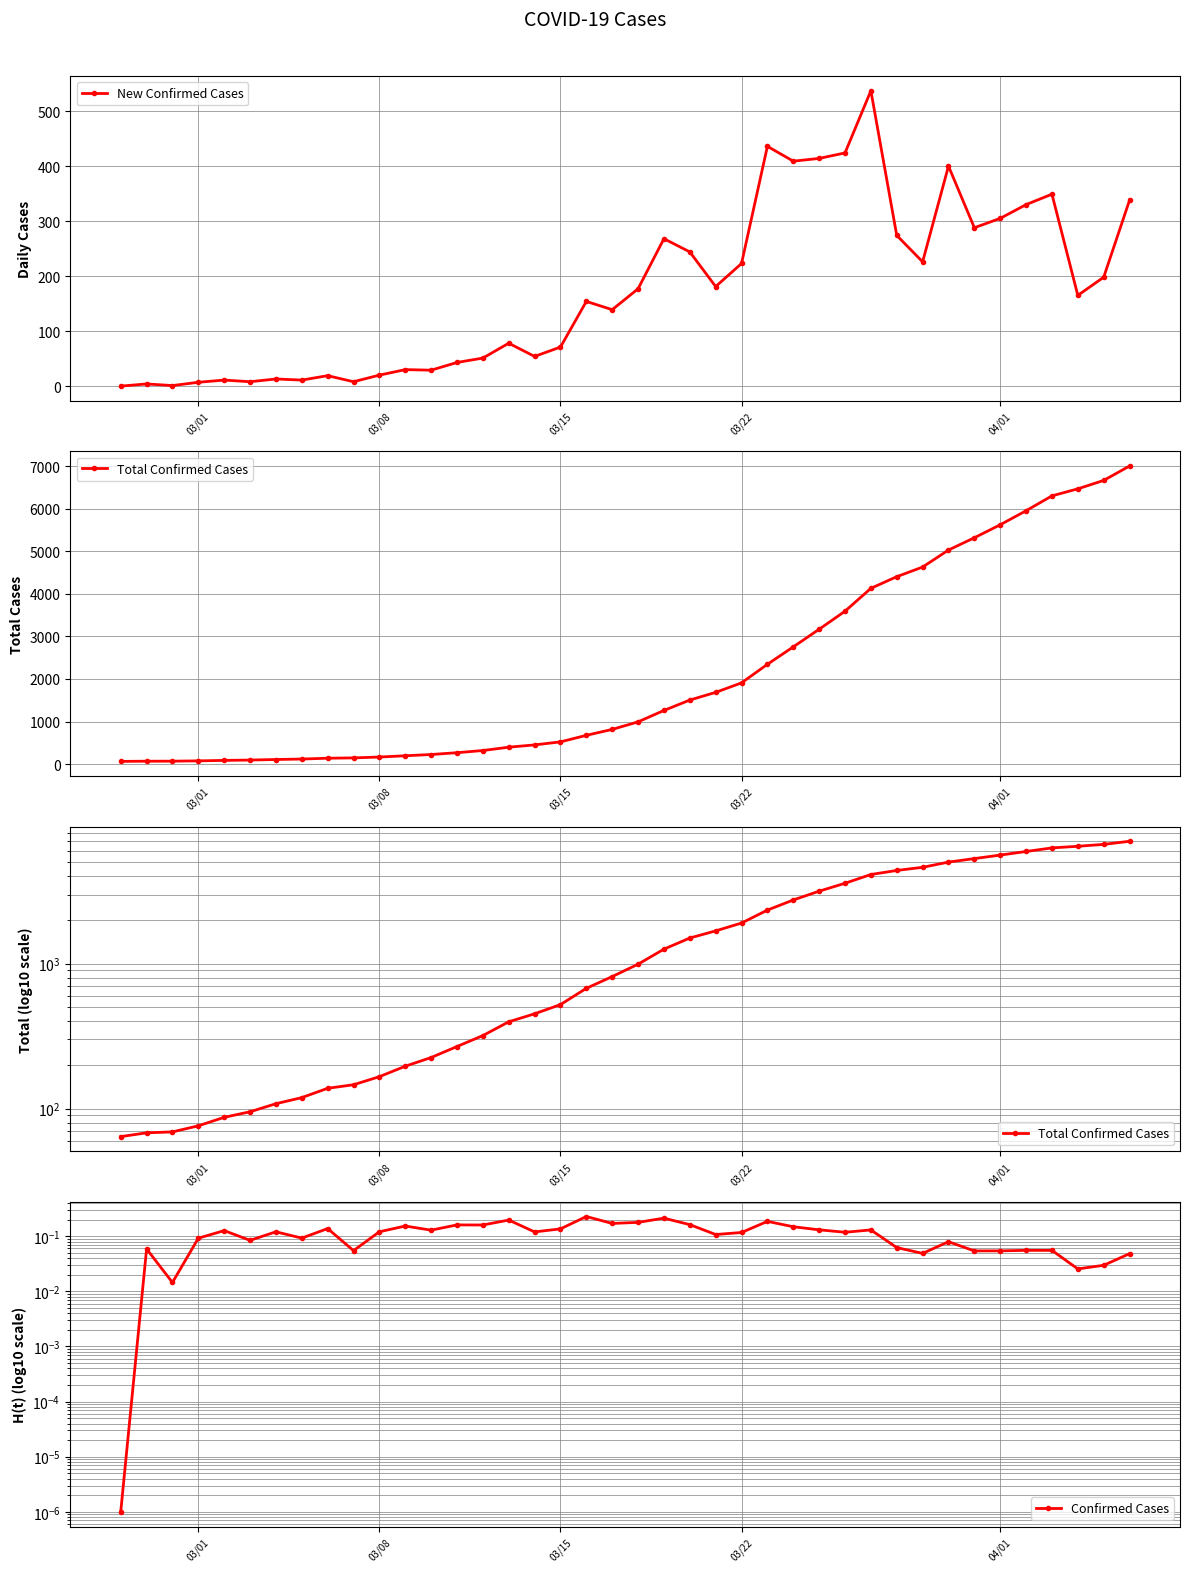

True or false: New Confirmed Cases has more than 2 interior local peaks.

True